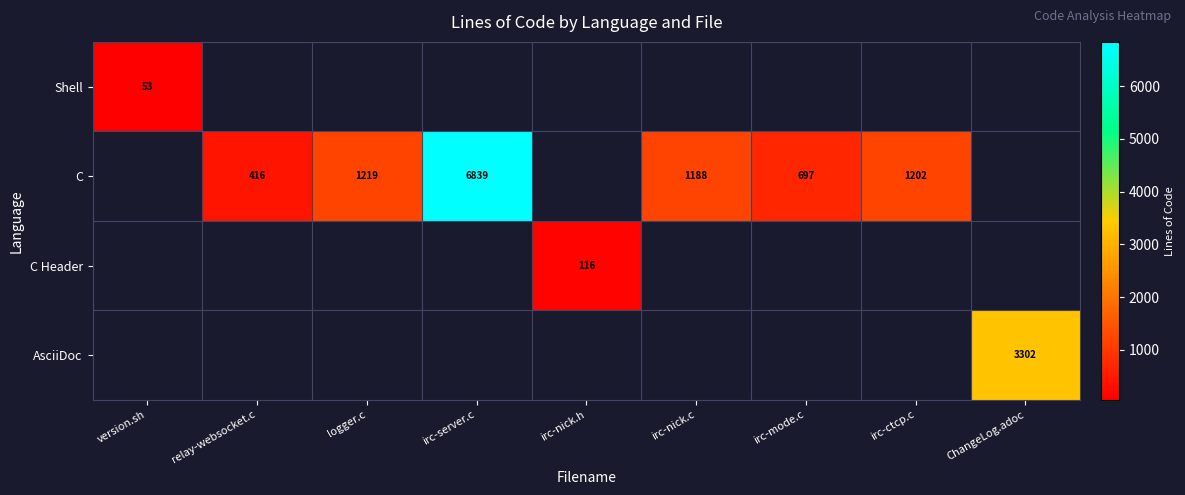

True or false: C has a value of 1970 at logger.c.

False